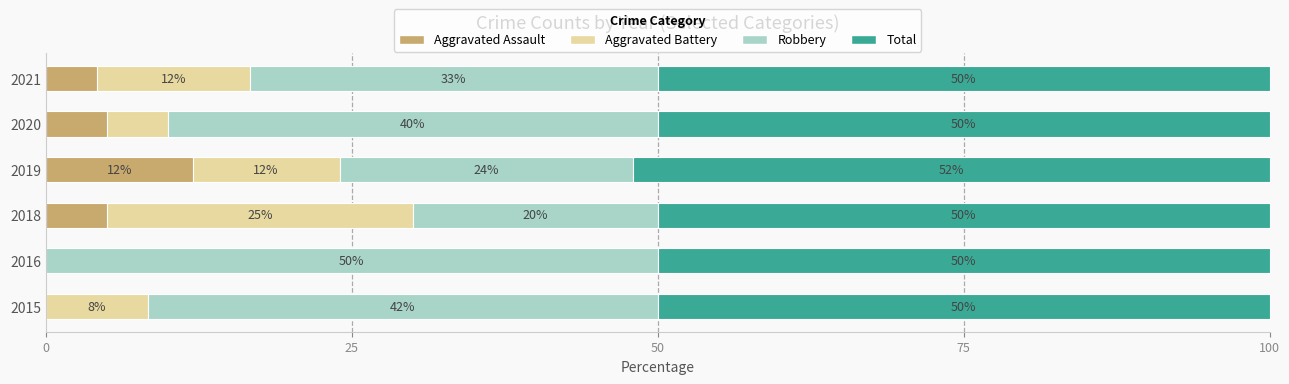

True or false: Aggravated Assault has a value of 5.0 at 2020.

True